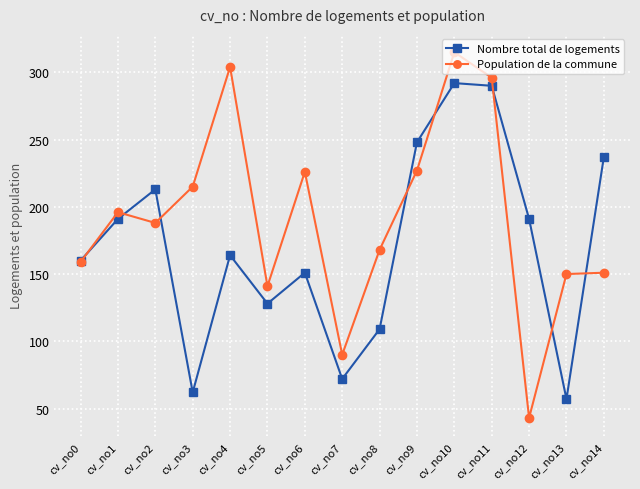

What is the greatest value displayed?

315